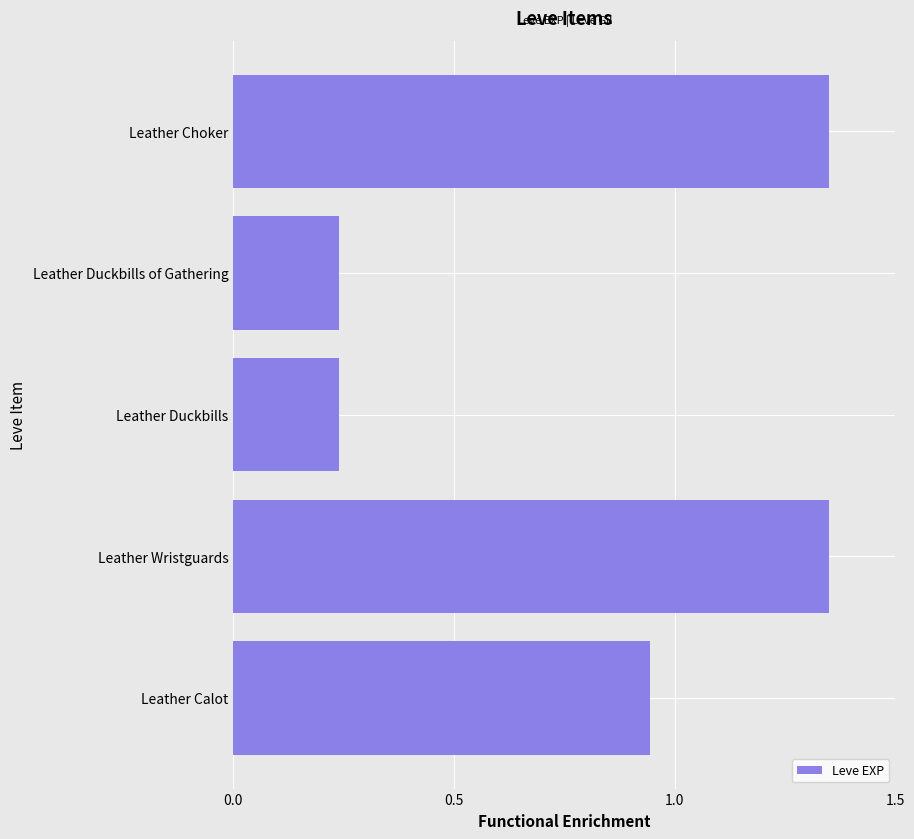

What is the sum of all values?

4.1